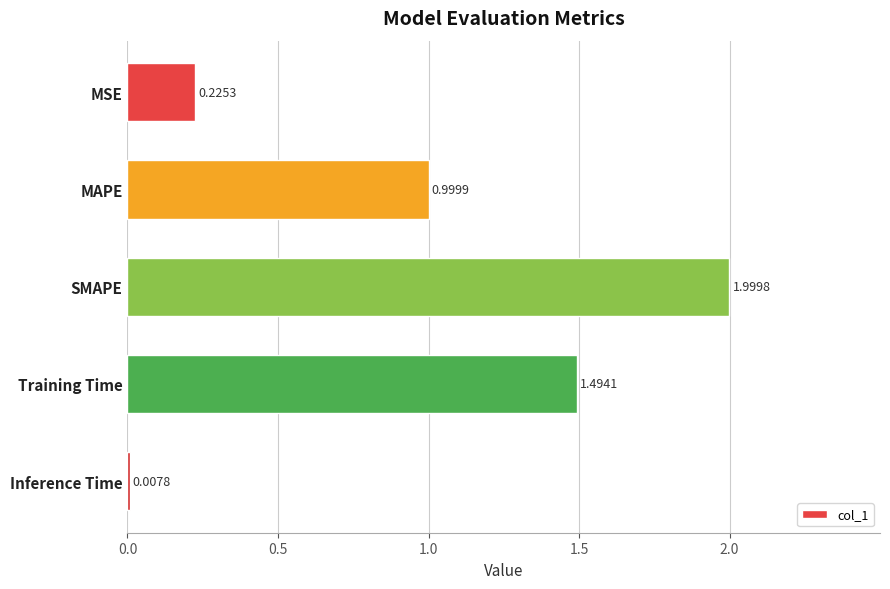

What is the sum of all values?

4.7